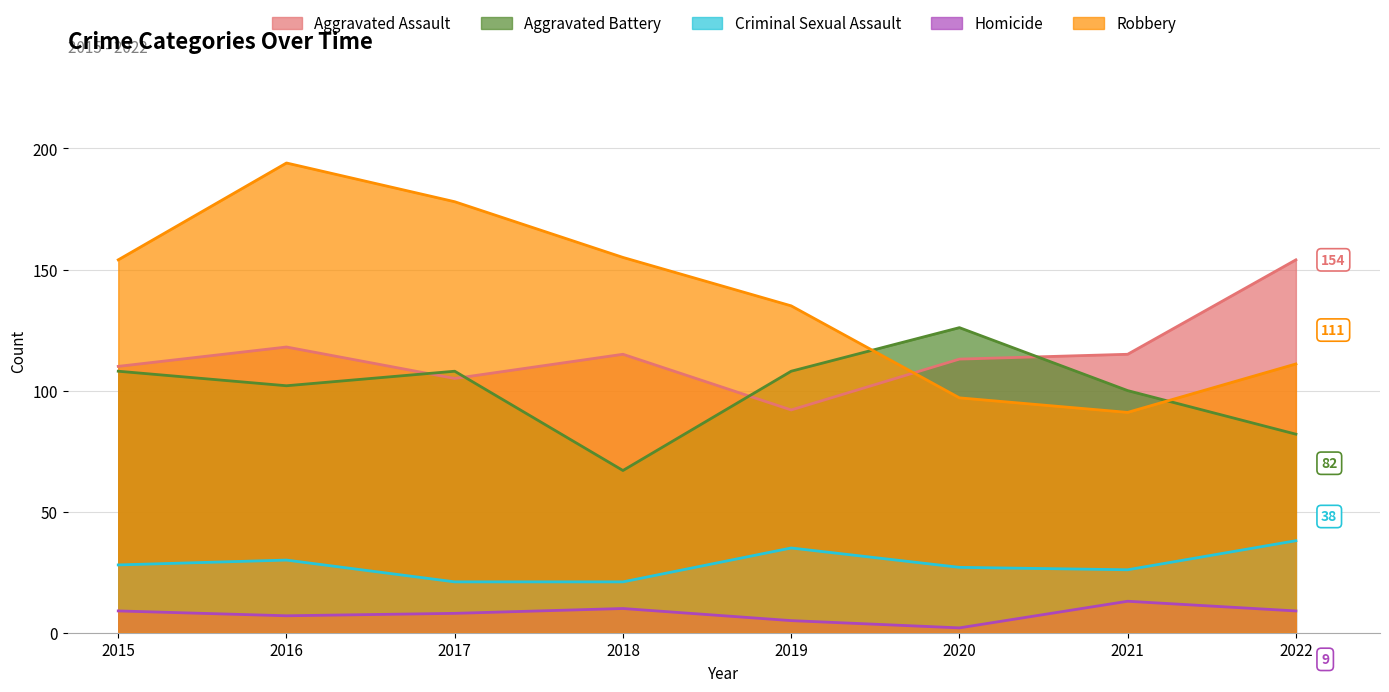

What is the sum of all Homicide values?

63